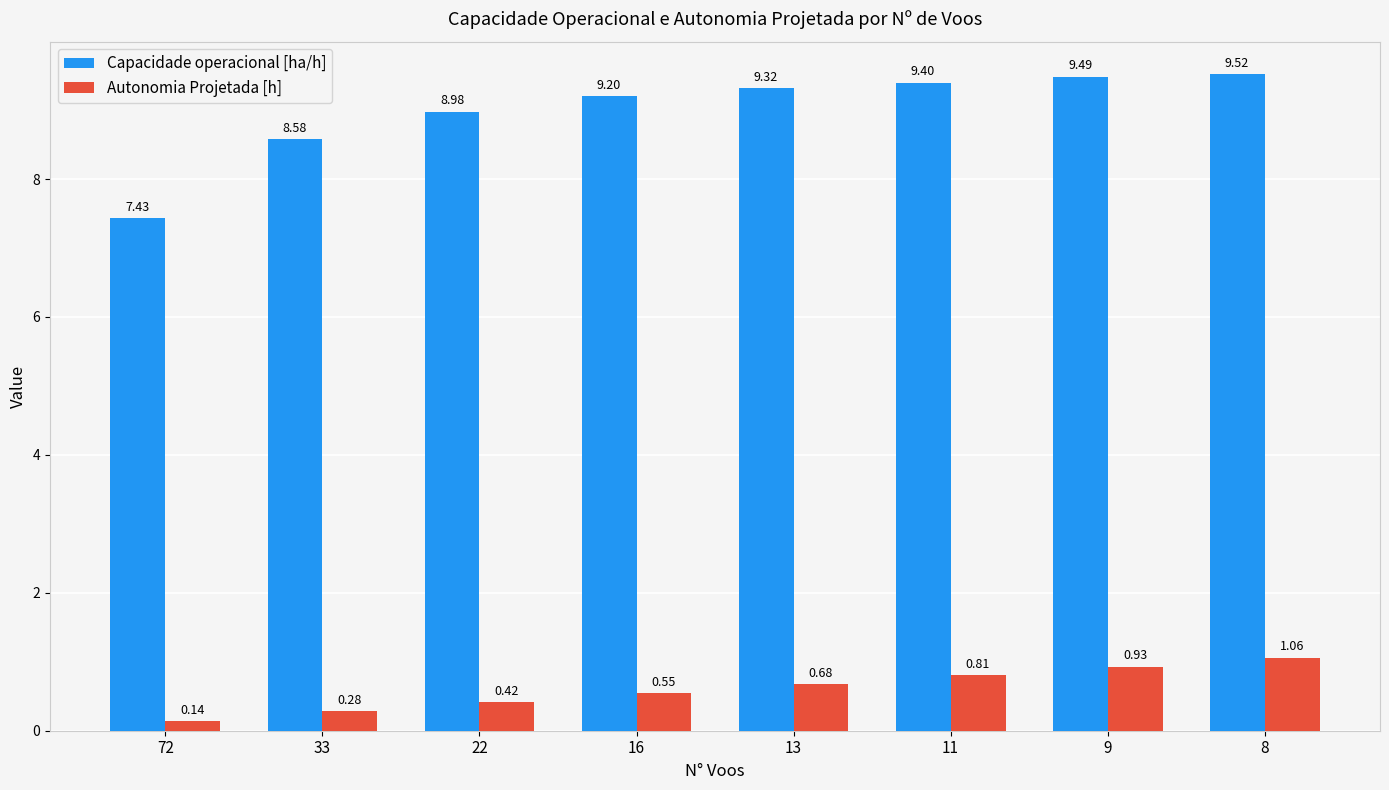

List the labels in order of Capacidade operacional [ha/h] value, smallest first.

72, 33, 22, 16, 13, 11, 9, 8